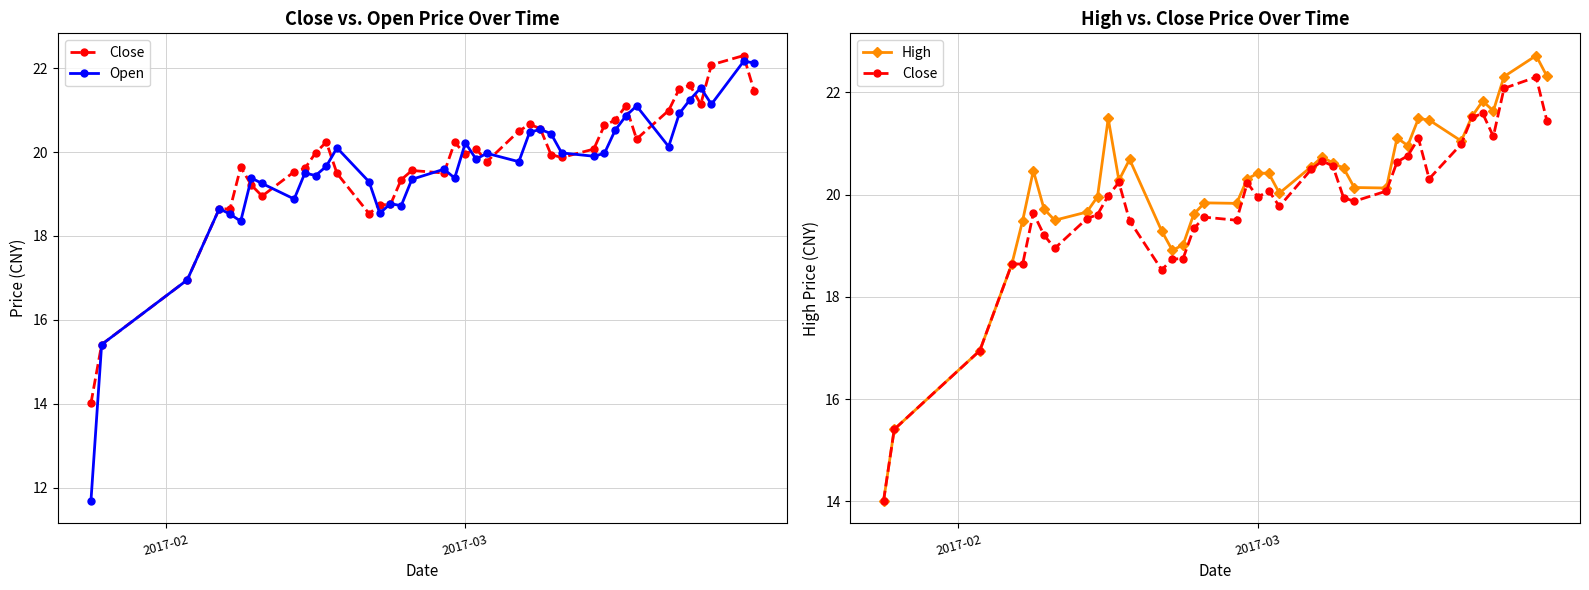

At how many categories does at least one series exceed 22?

3